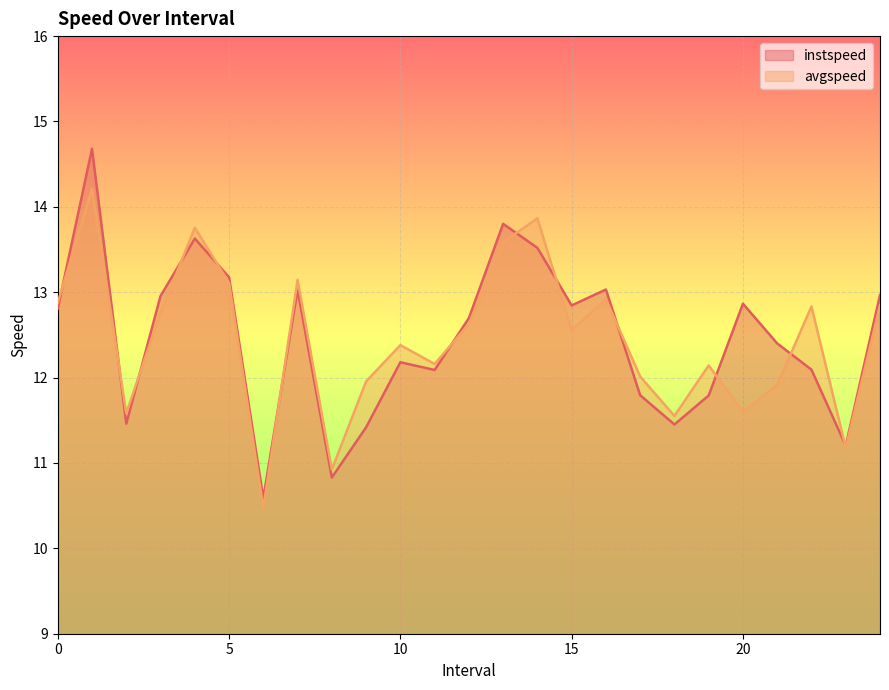

Reading left to right, what are all the values shown in this chart?

instspeed: 12.8	14.7	11.5	13.0	13.6	13.2	10.6	13.0	10.8	11.4	12.2	12.1	12.7	13.8	13.5	12.8	13.0	11.8	11.5	11.8	12.9	12.4	12.1	11.2	13.0
avgspeed: 12.9	14.2	11.6	12.8	13.8	13.1	10.5	13.1	10.9	12.0	12.4	12.2	12.6	13.6	13.9	12.6	12.9	12.0	11.6	12.1	11.6	11.9	12.8	11.2	12.8